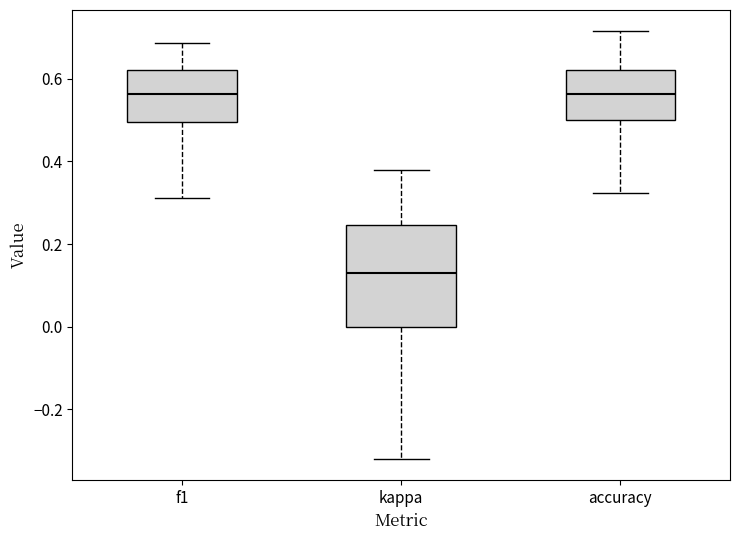

Which box has the lowest median line?

kappa